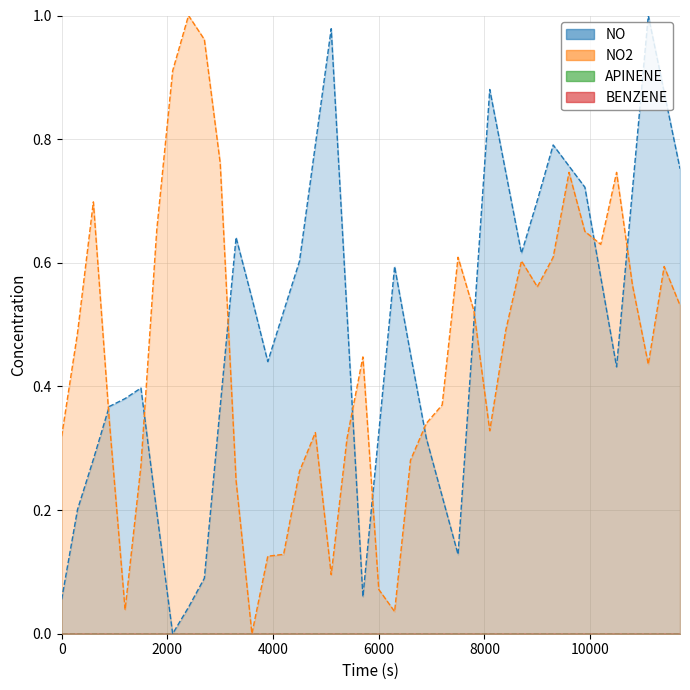

Rank the series by their average value, from lowest to highest.

NO2, NO